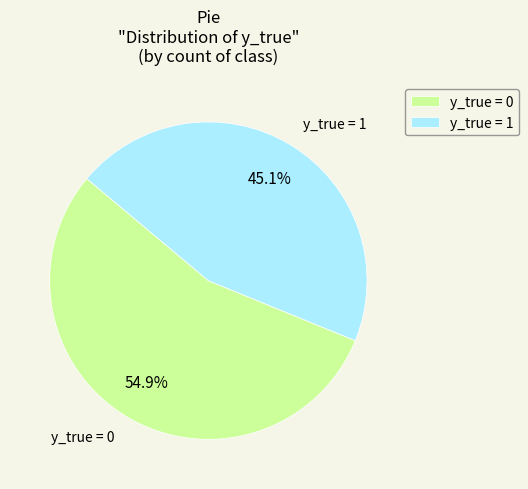

What is the largest slice in the pie chart?

y_true = 0